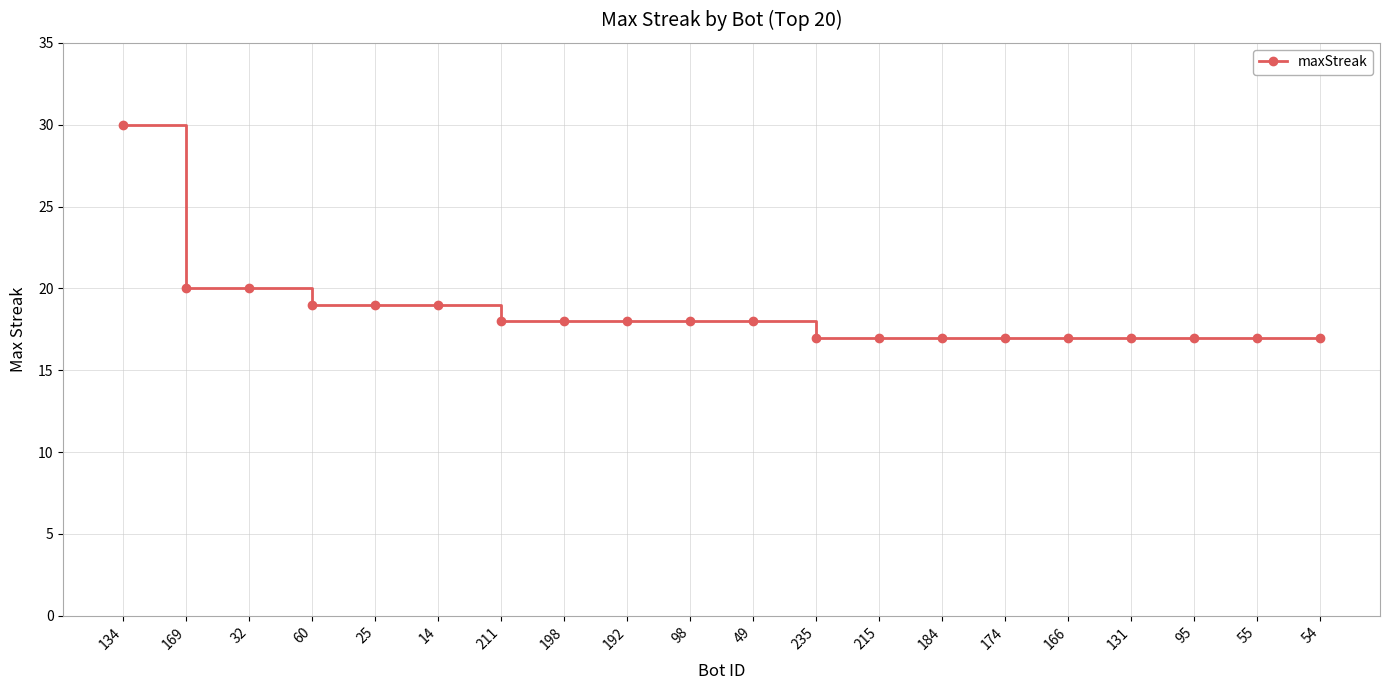

What is the sum of all values?

370